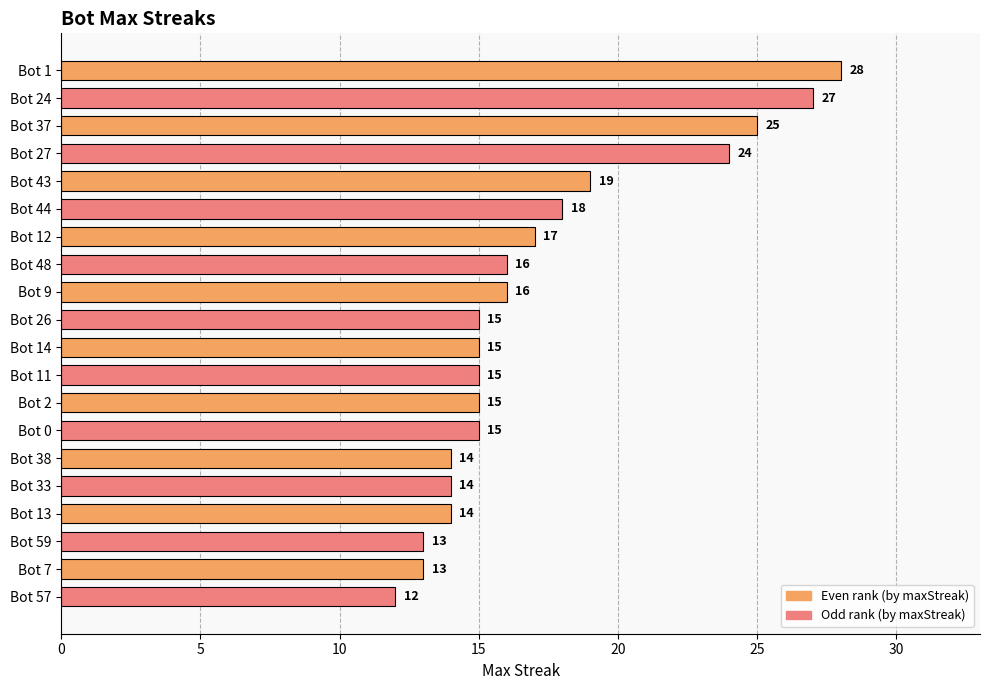

True or false: the data shows 13 at Bot 7.

True